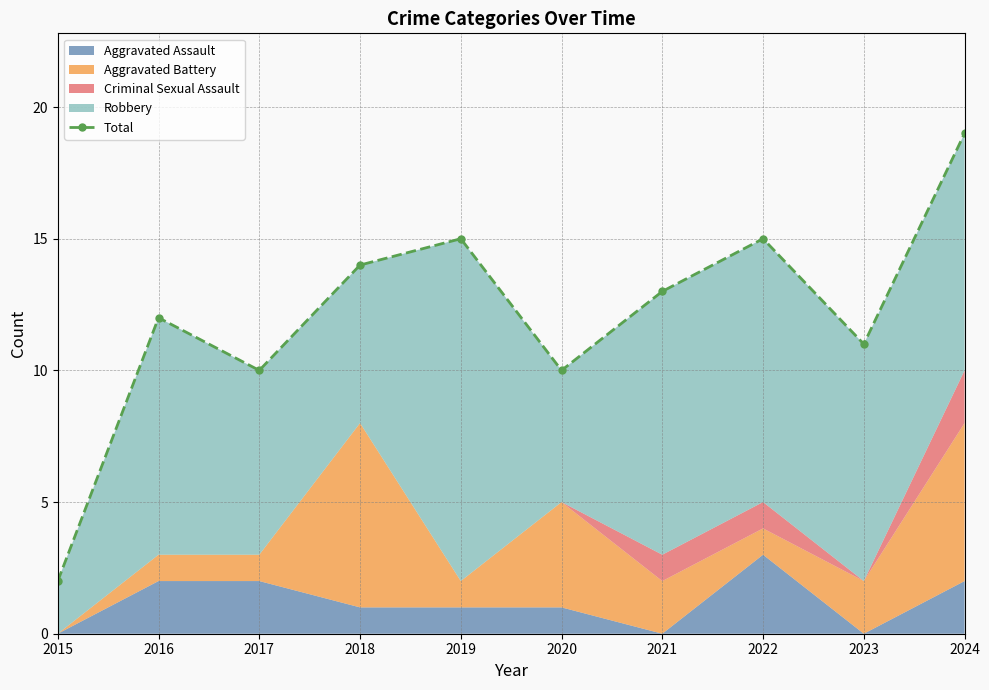

What is the difference between the maximum and minimum values?

17